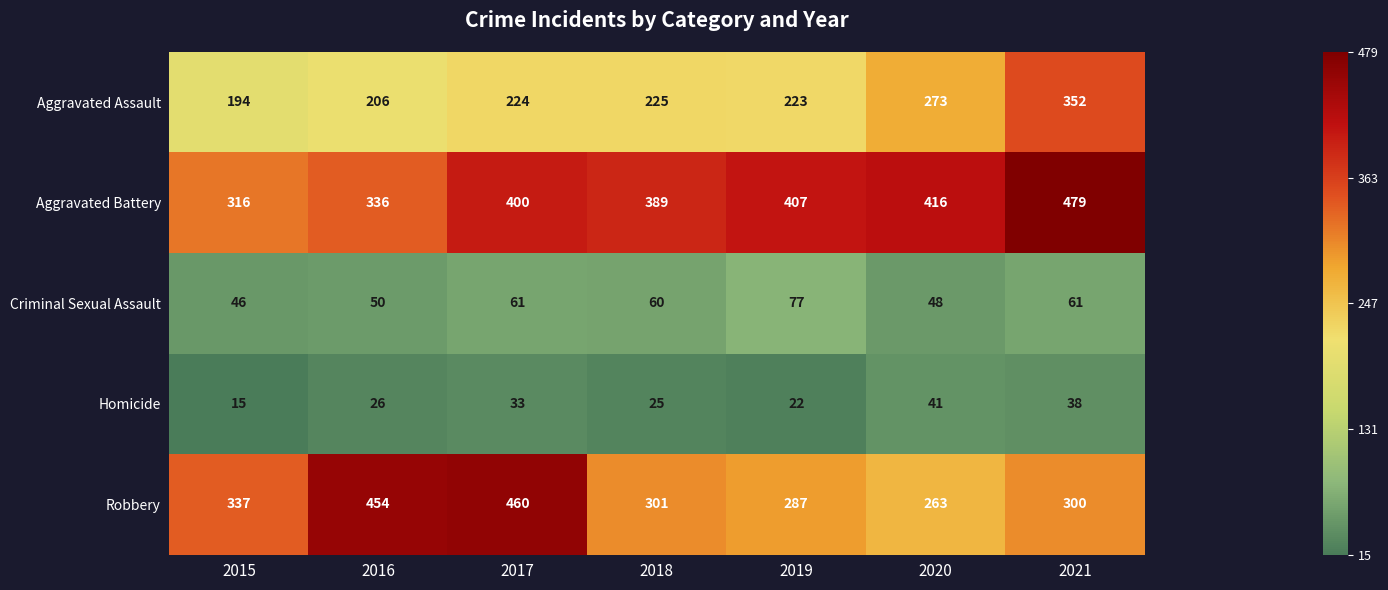

What is the sum of all Aggravated Battery values?

2743